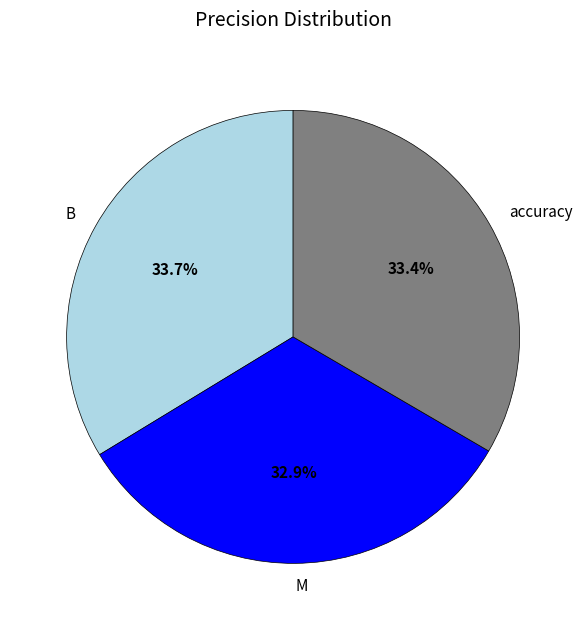

To the nearest percent, what percentage of the pie is M?

33%